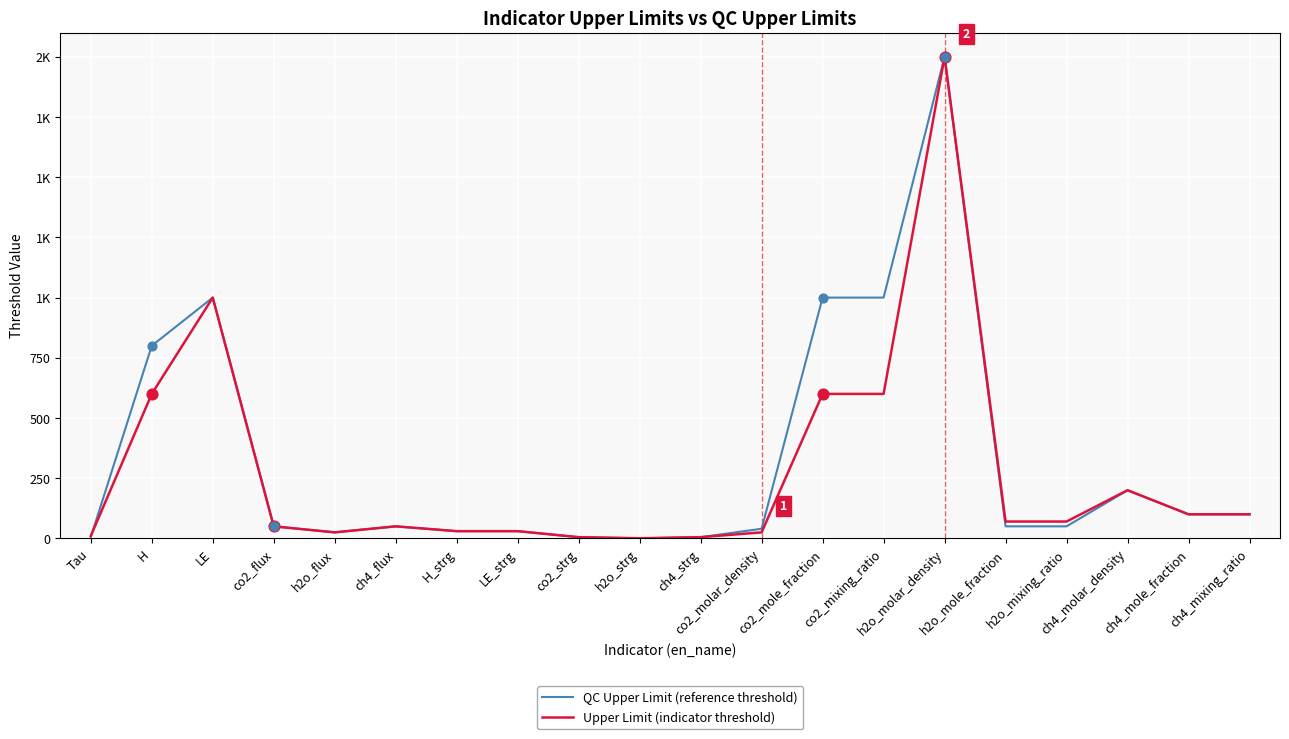

Which series has the largest total across all categories?

QC Upper Limit (reference threshold)